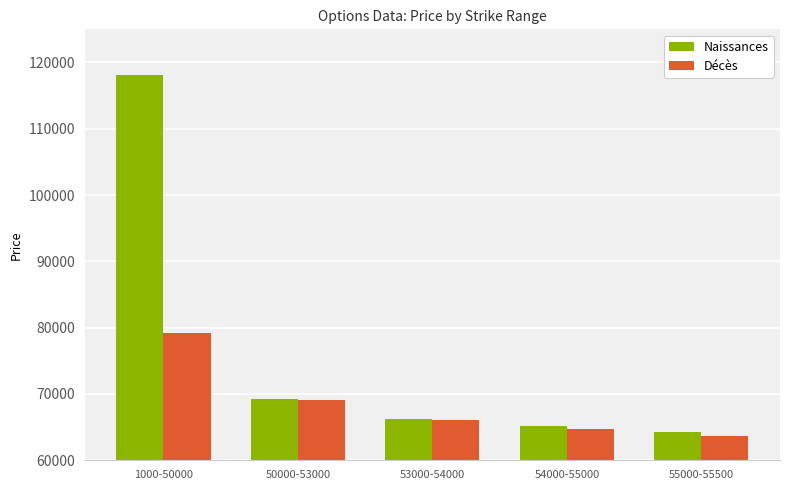

How many bars are there in each group?

2